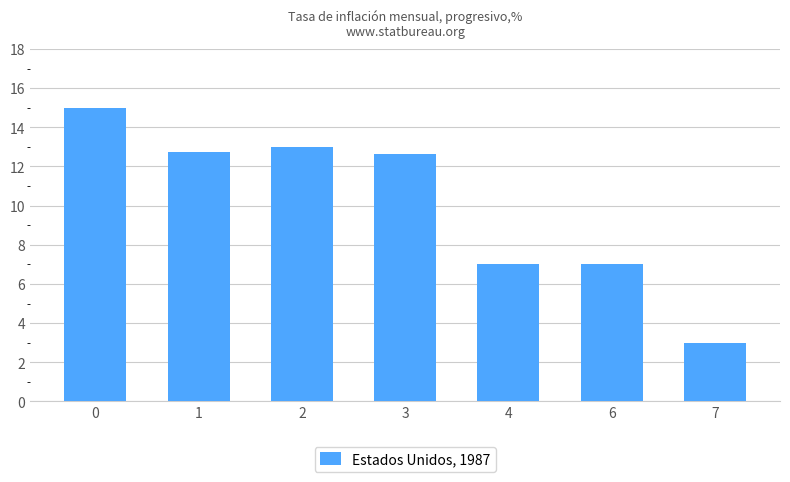

What is the ratio of the value at 0 to the value at 1?

1.2